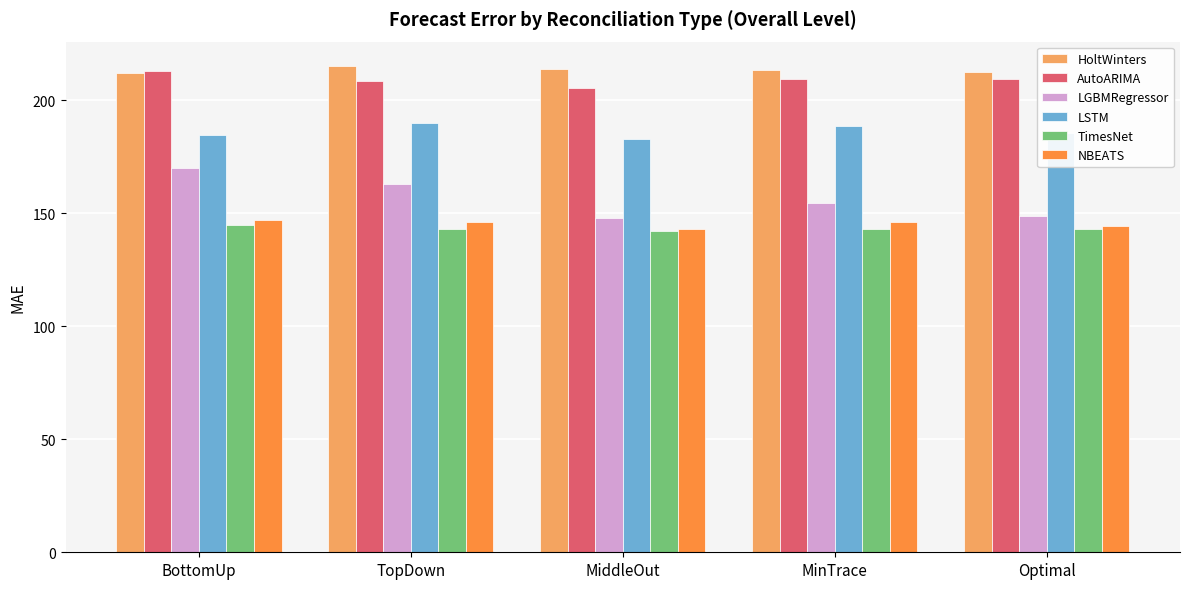

What is the highest value of the LSTM series?

189.9